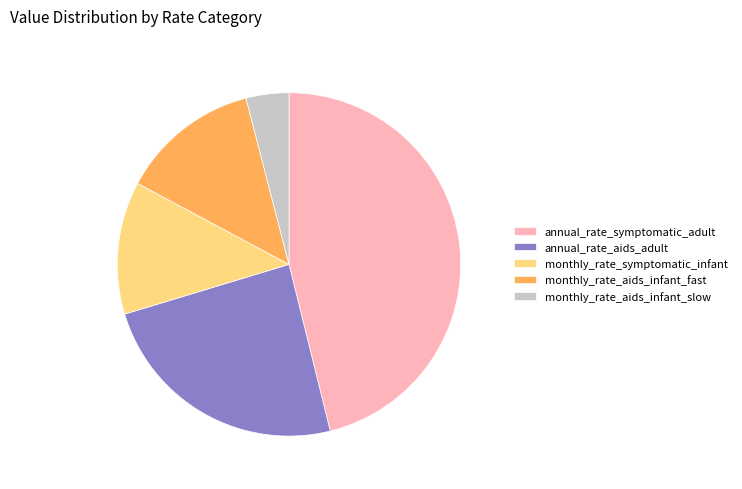

Is it true that monthly_rate_symptomatic_infant is 24% of the pie?

False